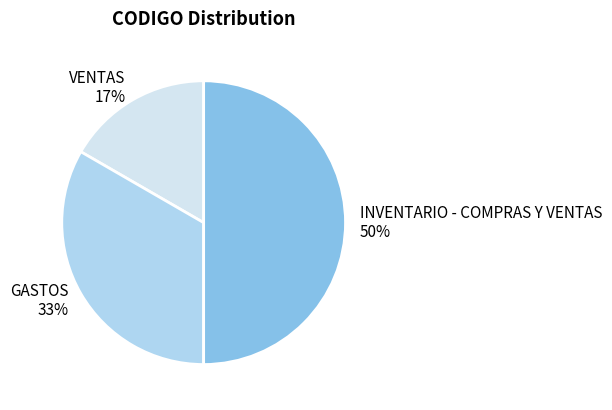

Is VENTAS the majority of the pie?

No